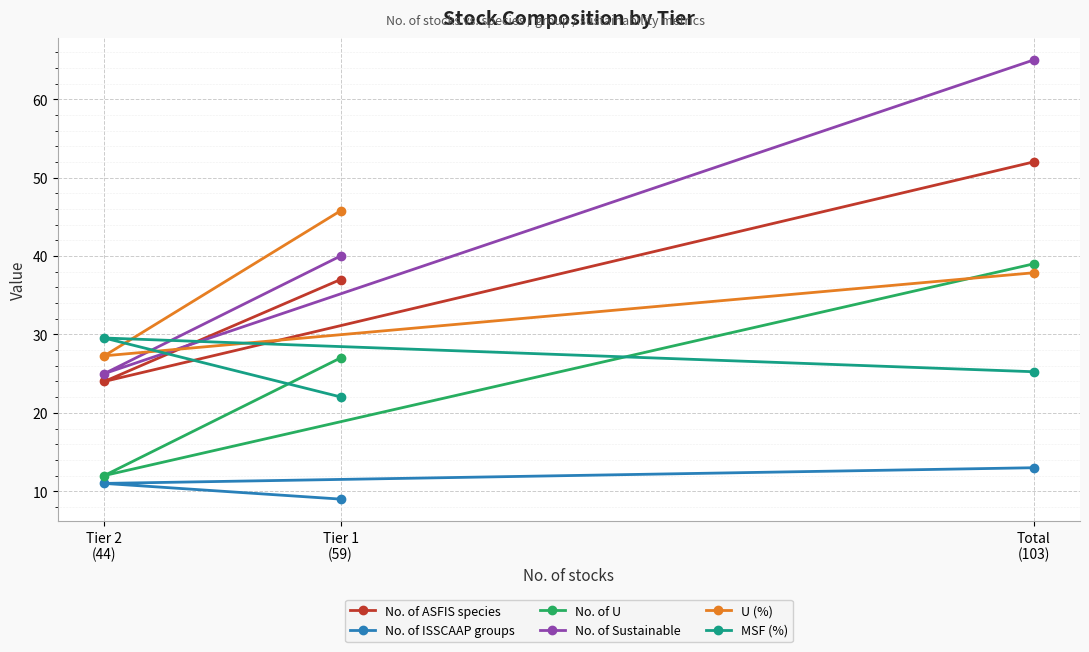

Count the number of data series in this chart.

6